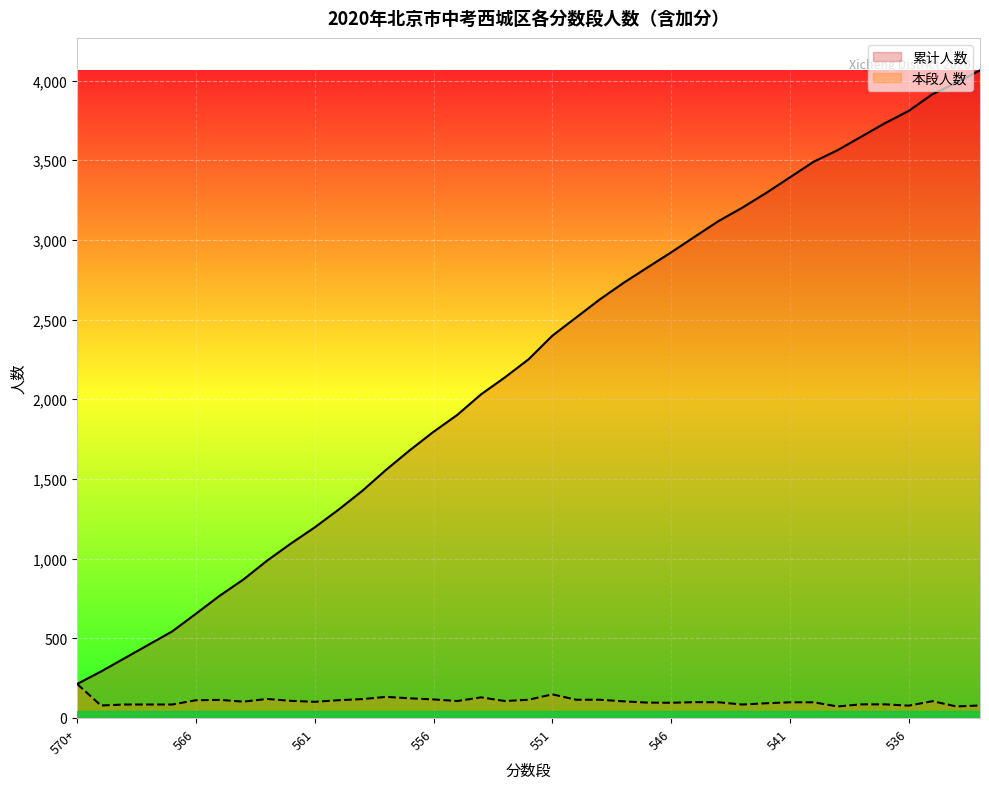

How many lines are shown in the chart?

2